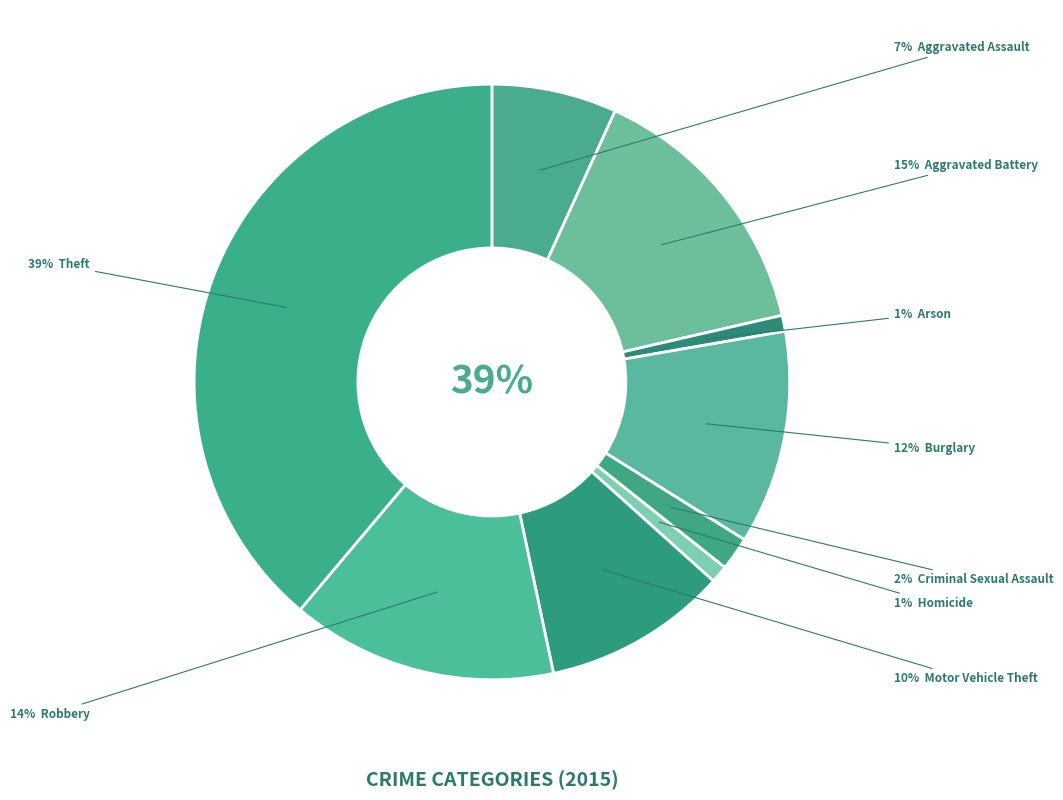

What is the total percentage of Theft and Motor Vehicle Theft?

48.9%